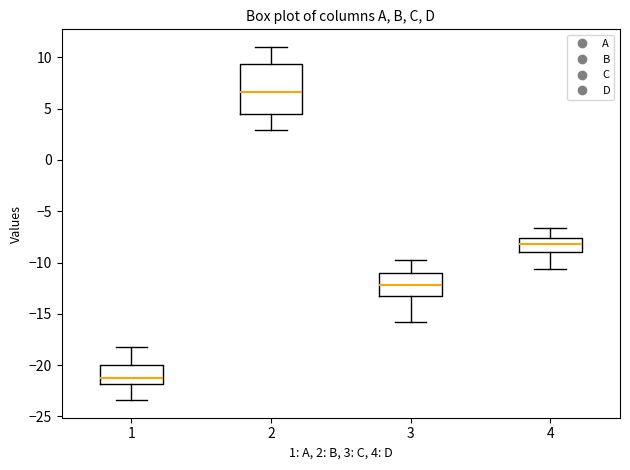

Which box has the highest median line?

2